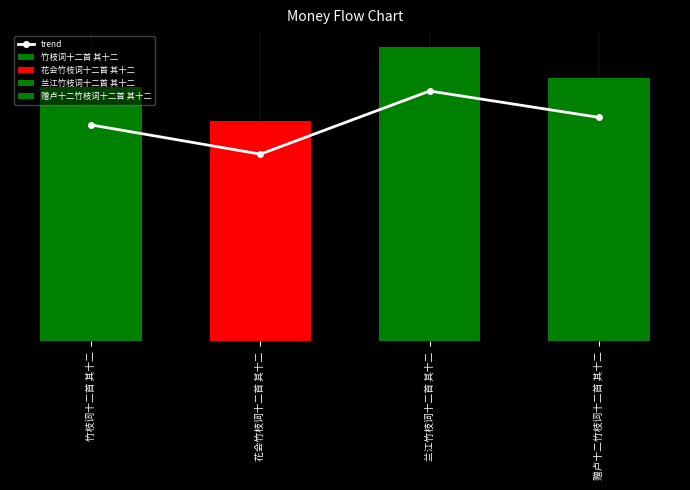

What is the difference between the values at 赠卢十二竹枝词十二首 其十二 and 兰江竹枝词十二首 其十二?

48884.3